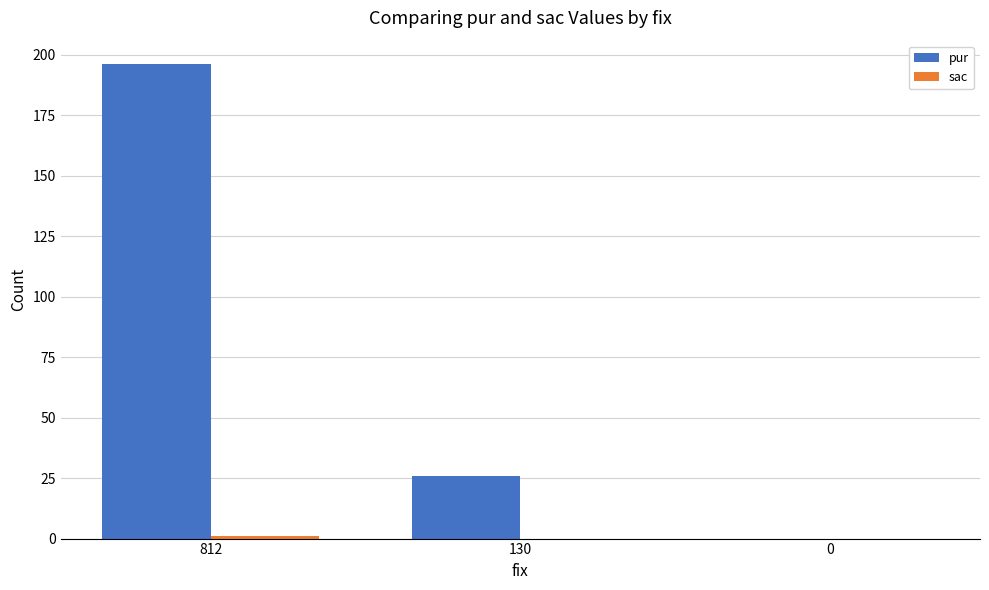

How many pur values are between 0 and 196?

3